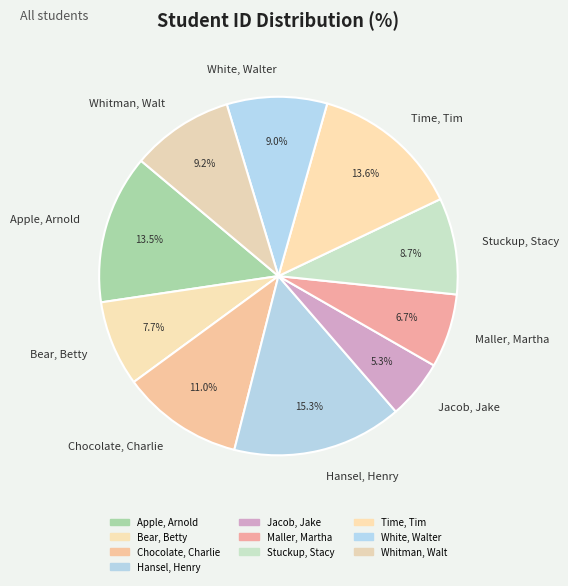

What percentage is NOT represented by Apple, Arnold?

86.5%